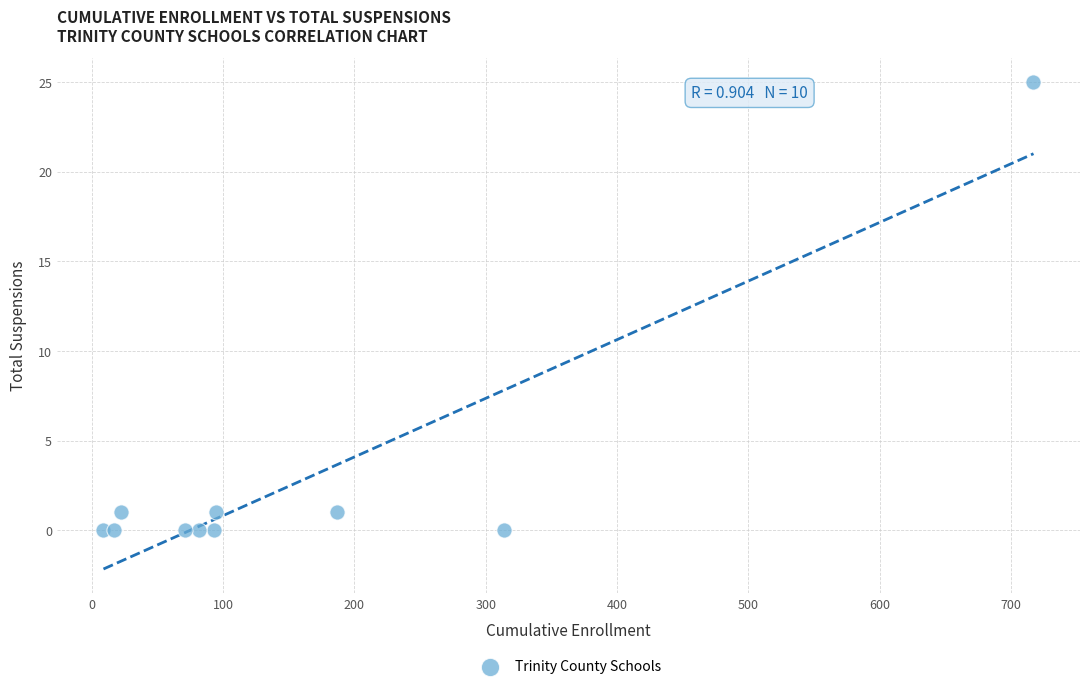

What is the average X value?

161